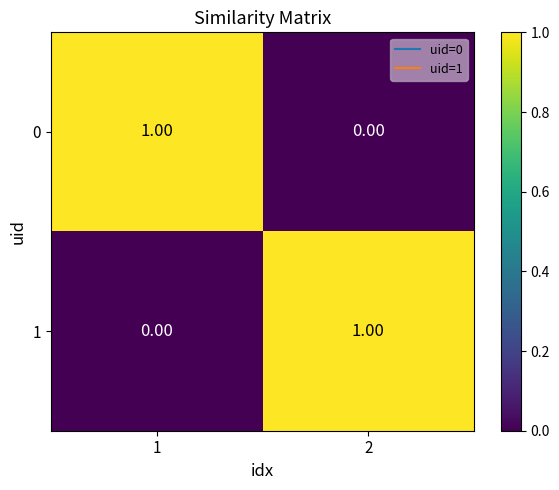

At 2, list the series in order from smallest to largest.

0, 1